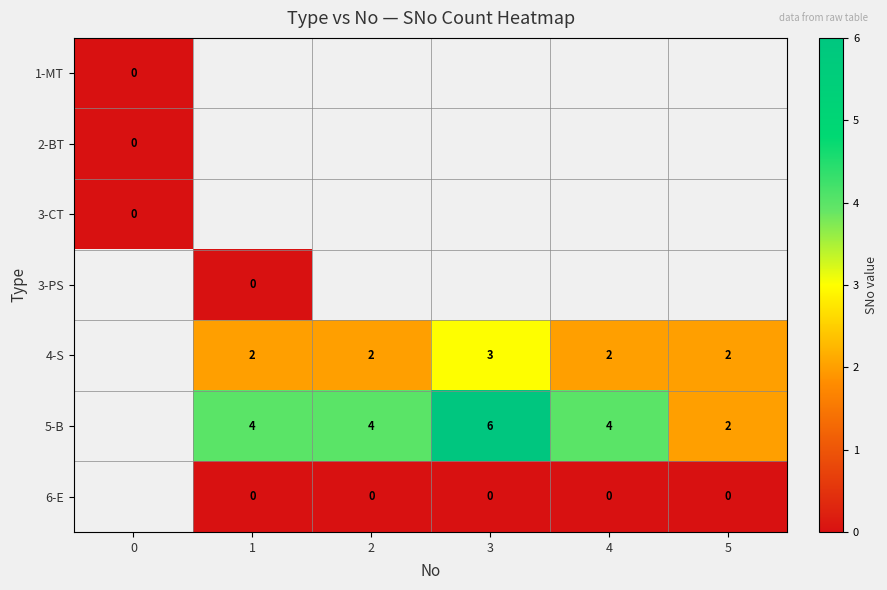

Between 4 and 3, which is larger?

3